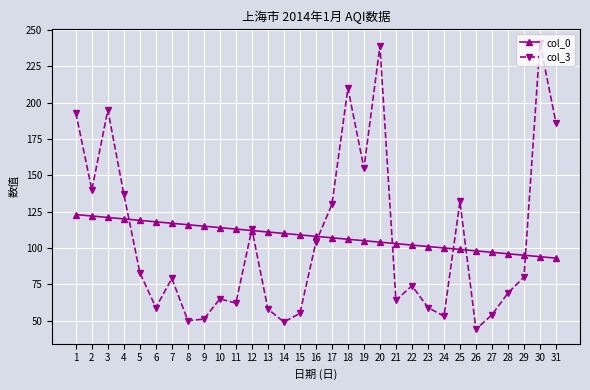

At which category does col_3 reach its first local valley?

2